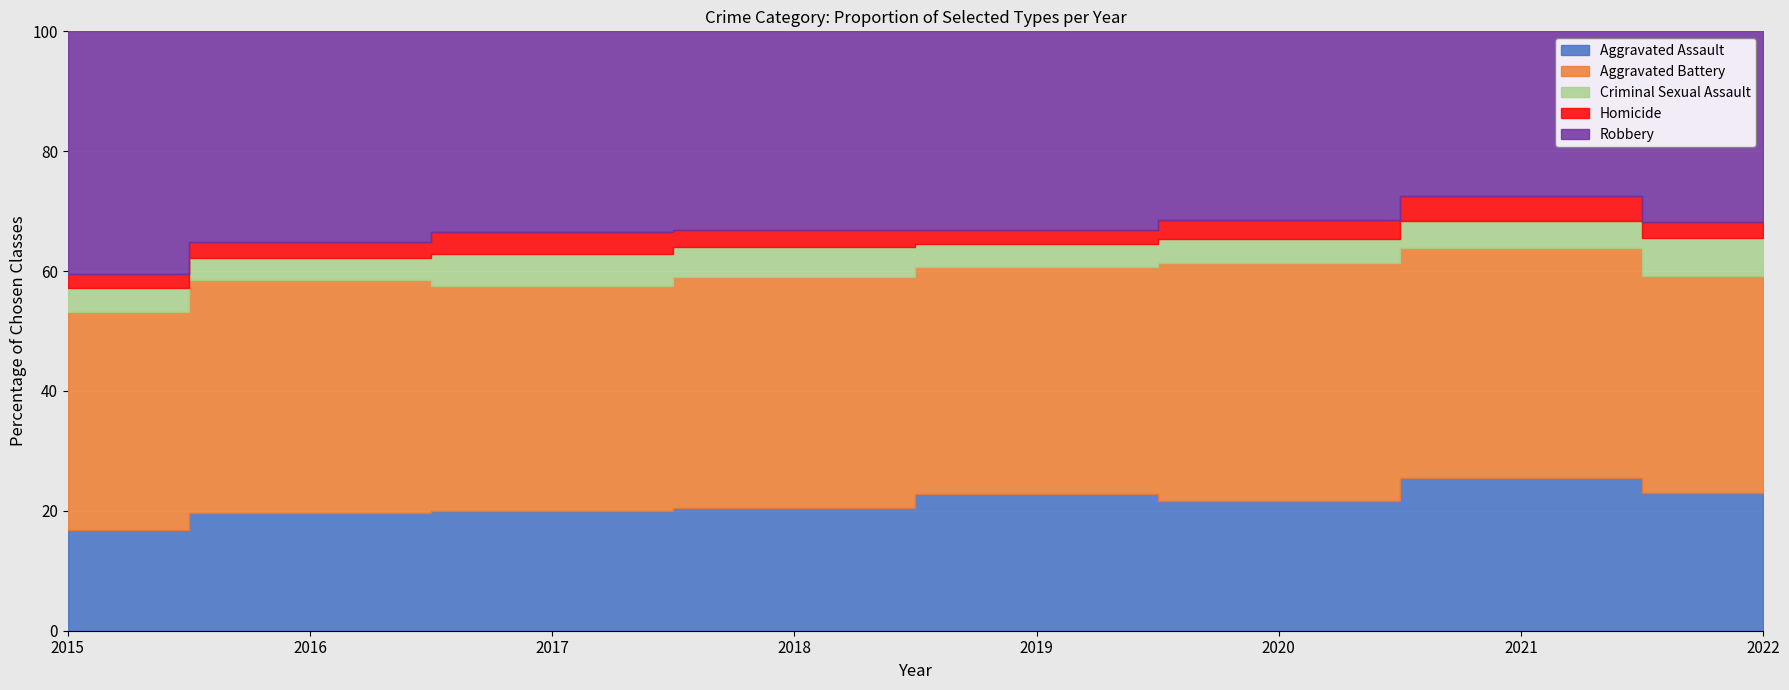

At 2017, list the series in order from smallest to largest.

Homicide, Criminal Sexual Assault, Aggravated Assault, Robbery, Aggravated Battery